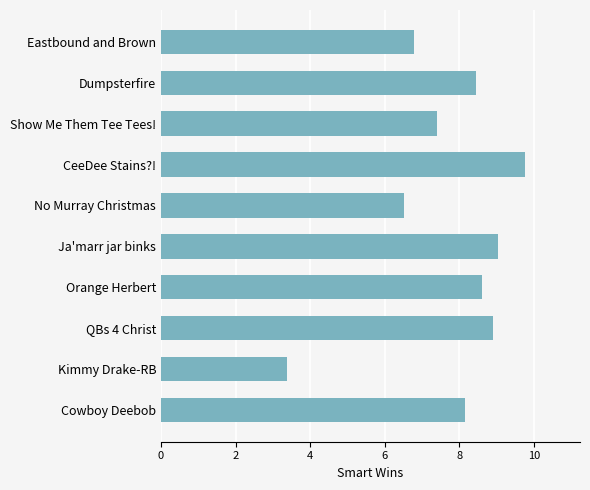

Is it true that the value at Orange Herbert is 3.7?

False